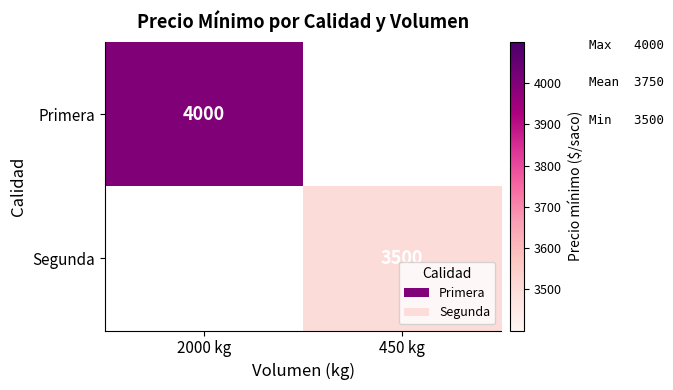

The Primera series shows 952 at 2000 kg. True or false?

False